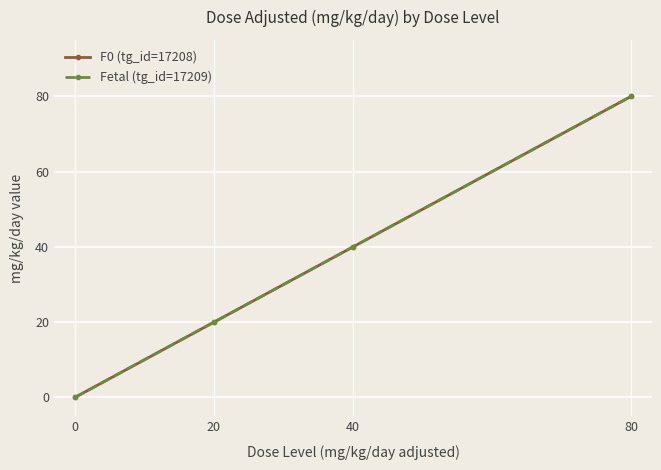

How many lines are shown in the chart?

2